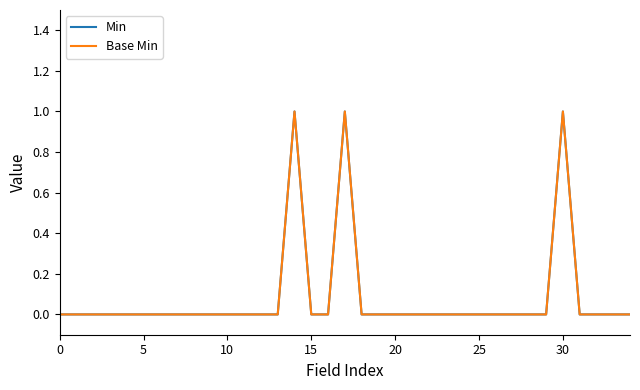

Which series has the largest total across all categories?

Min